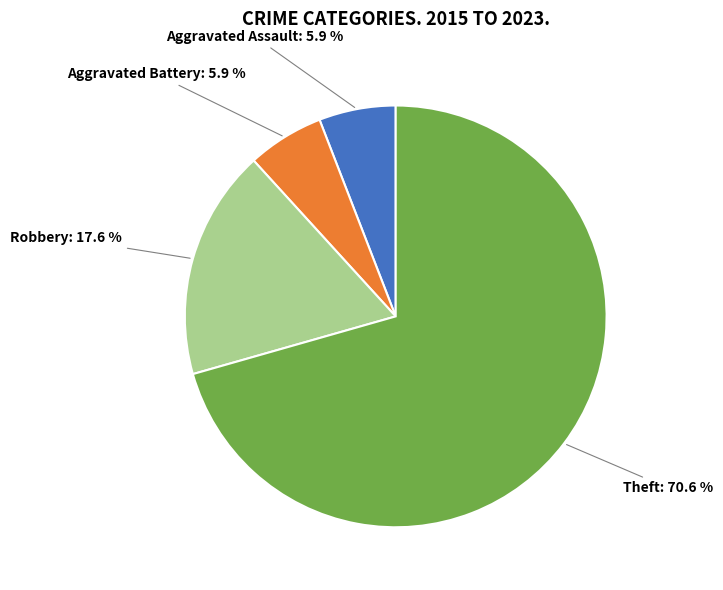

Is there any slice that represents more than half of the pie?

Yes